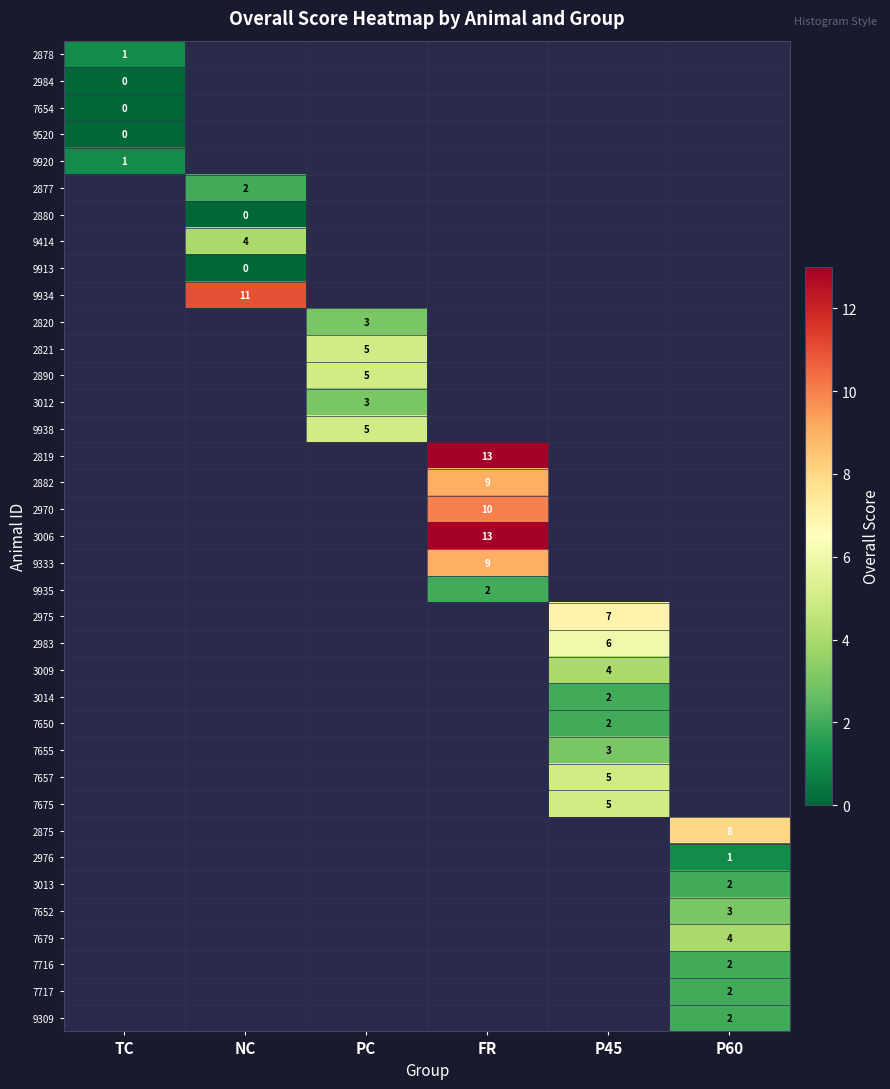

The value of 2983 at P45 is 3. True or false?

False